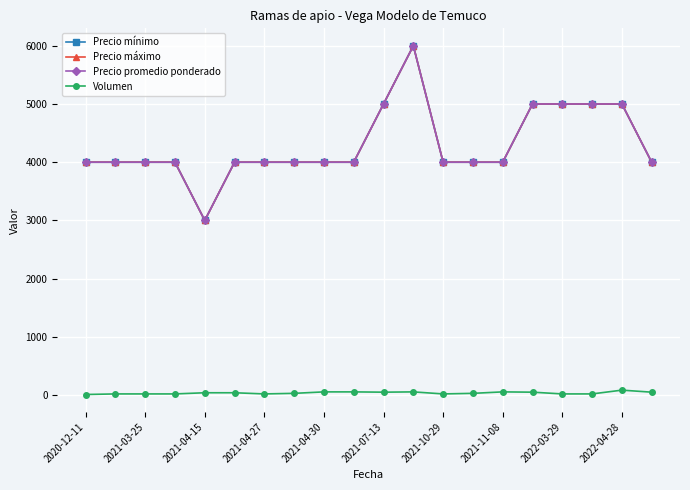

Is this an area chart (filled region under the line)?

No